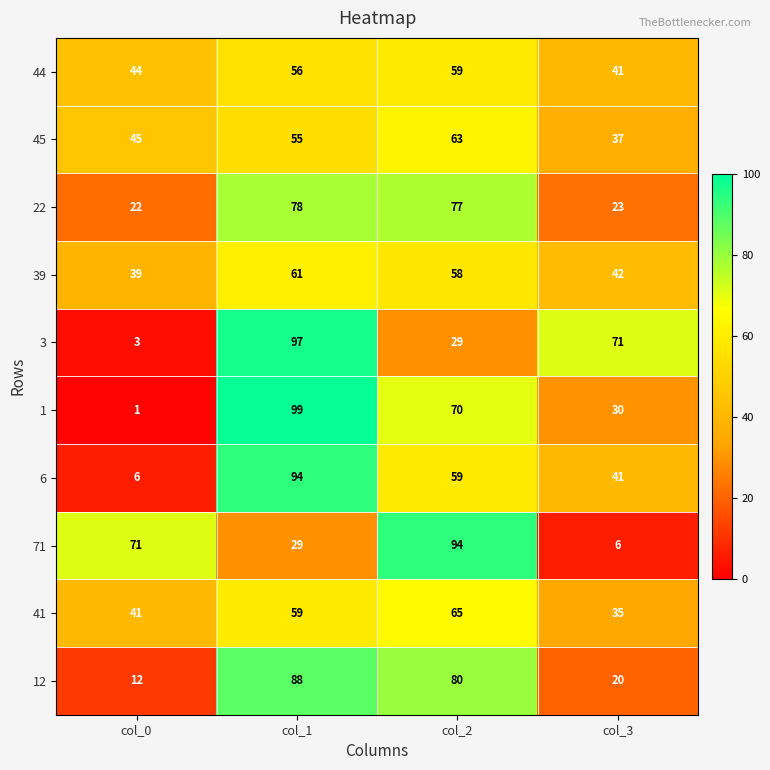

How many data points in 45 are less than 55?

2